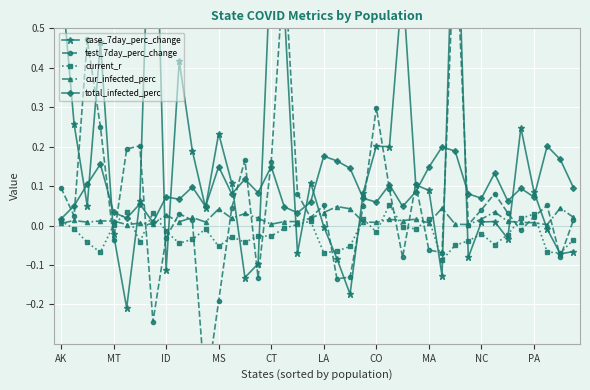

What is the sum of all total_infected_perc values?

3.8